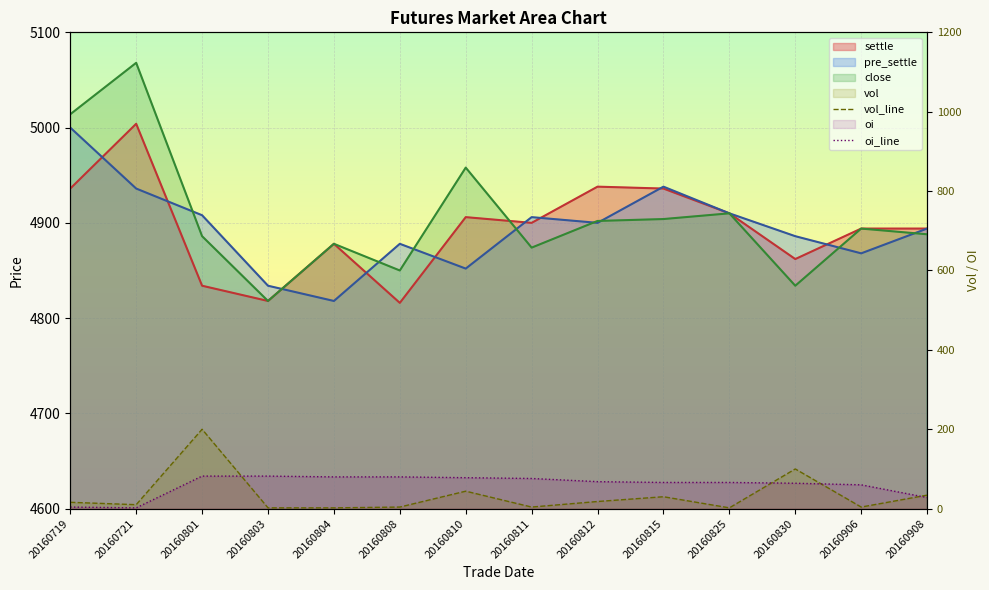

Which category has the highest value in the vol_line series?

20160801